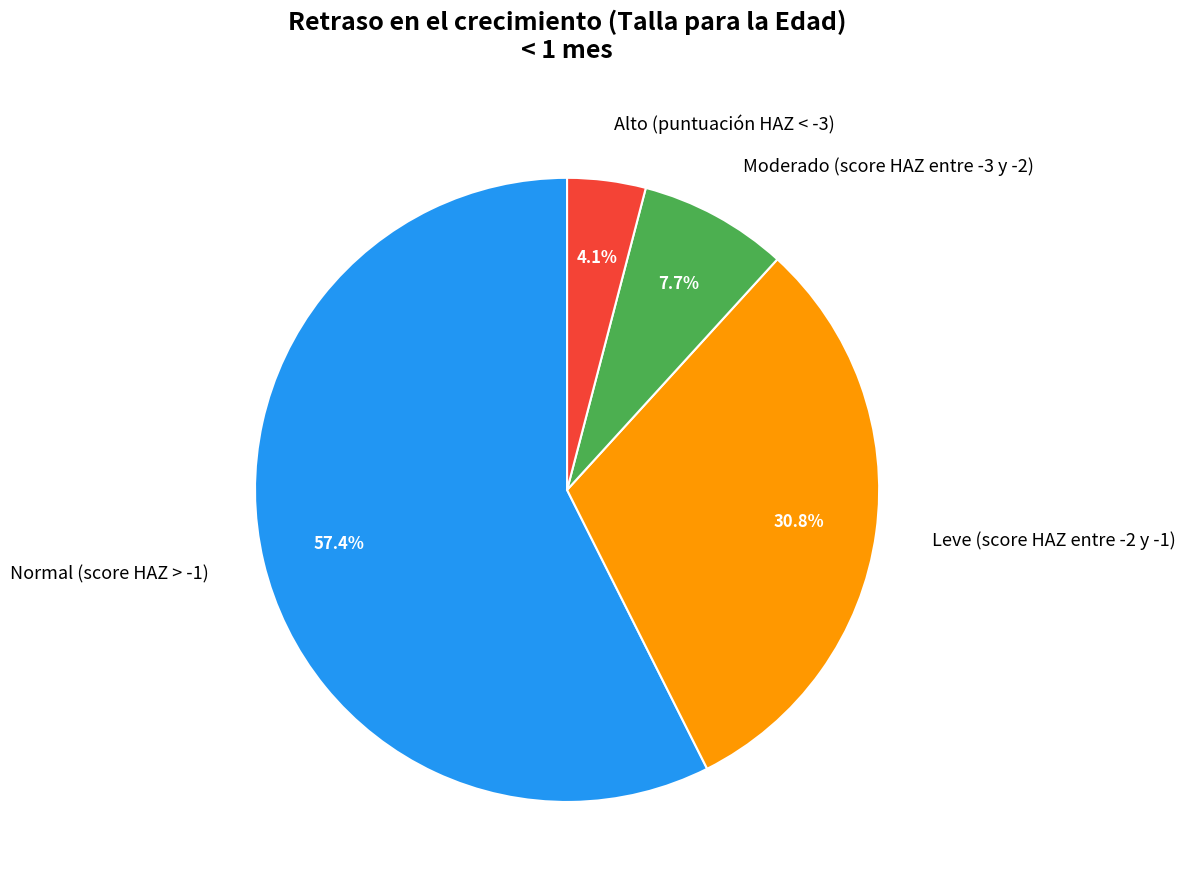

Which category has the biggest portion of the pie?

Normal (score HAZ > -1)